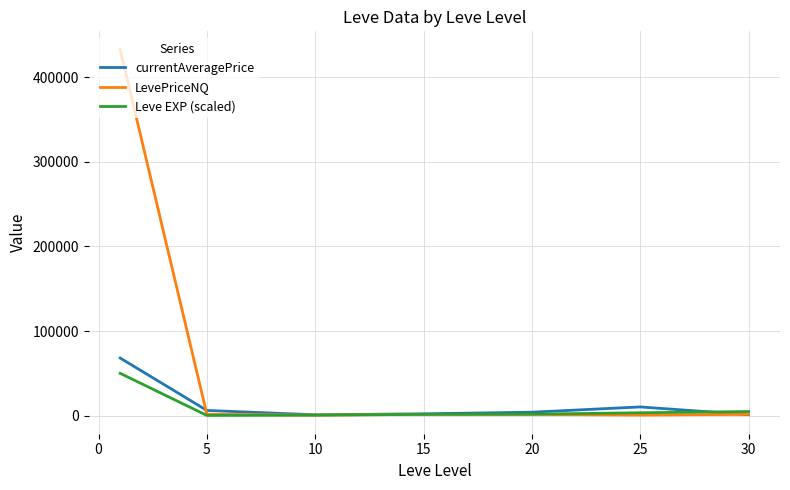

Does the chart display data point markers on the line(s)?

No